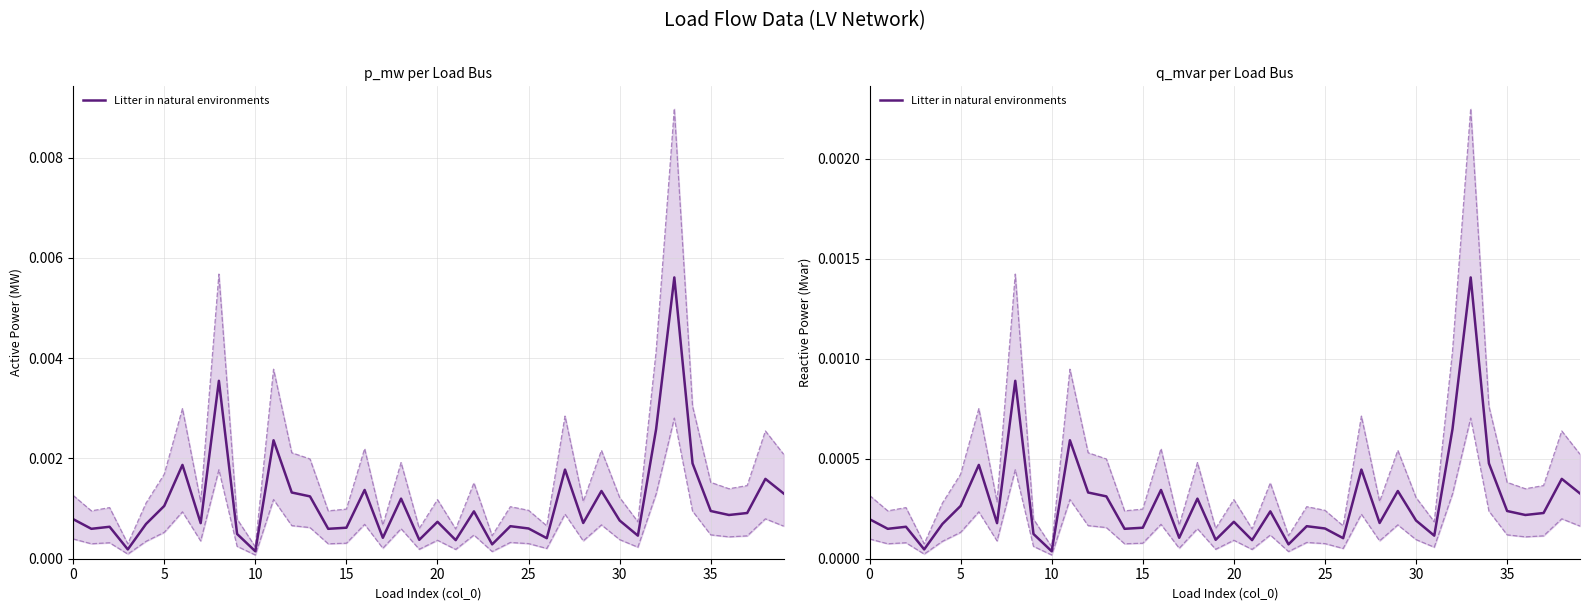

True or false: the data shows 0.0 at 30.

True